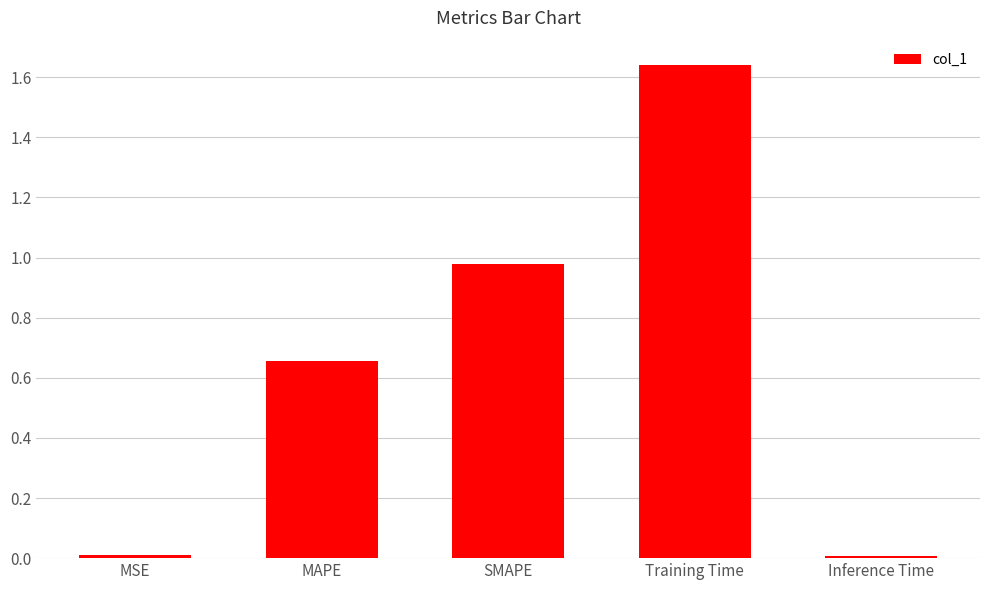

The chart shows a value of 0.7 at Training Time. True or false?

False